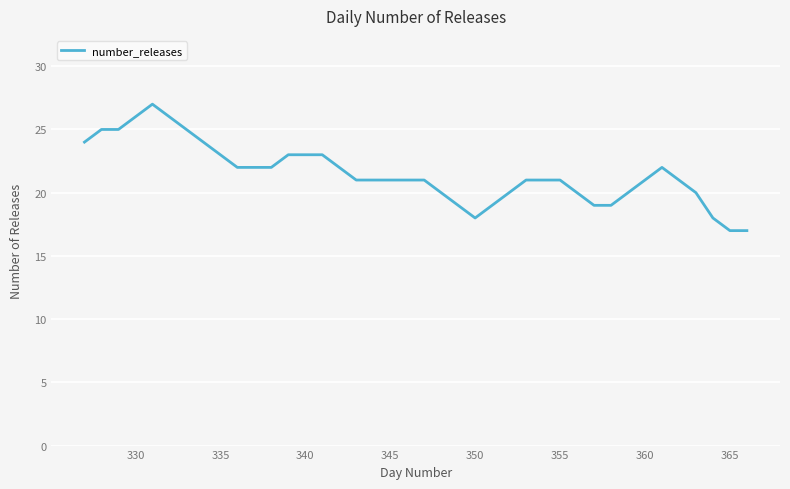

What is the maximum value shown in the chart?

27